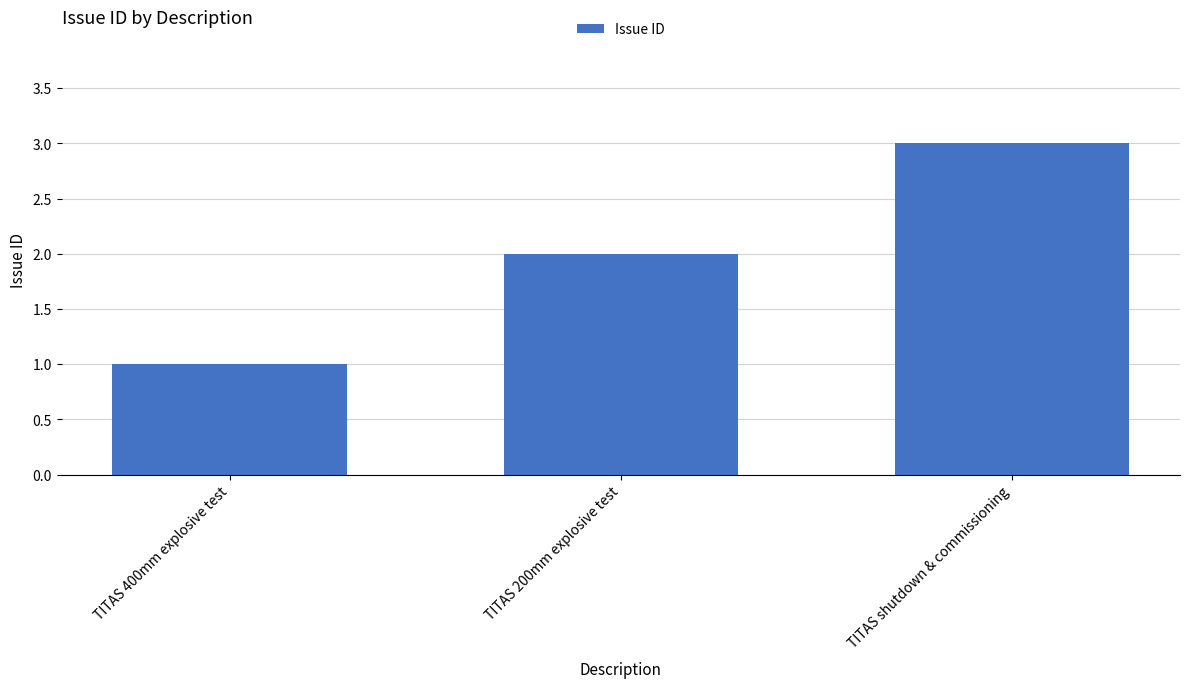

List the labels in order of value, largest first.

TITAS shutdown & commissioning, TITAS 200mm explosive test, TITAS 400mm explosive test